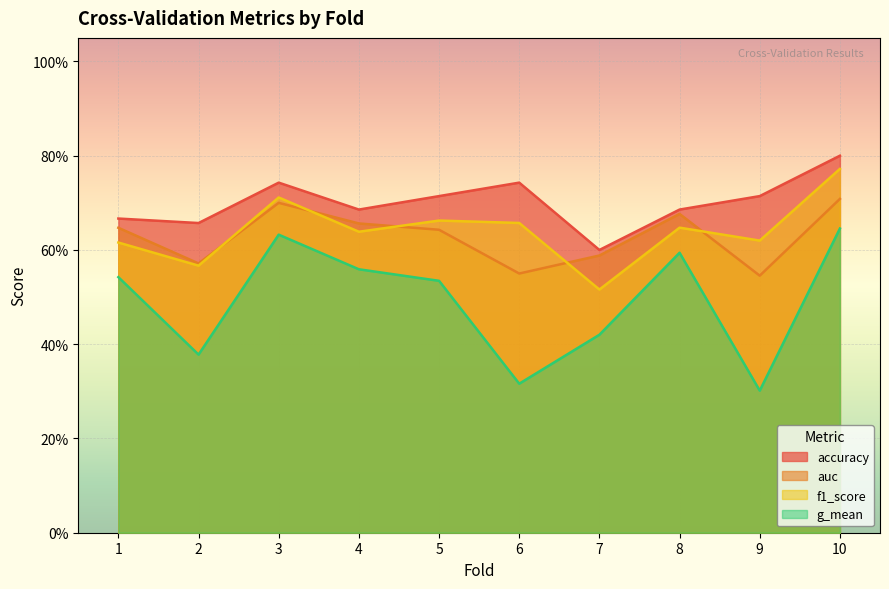

What are all the series names shown in the legend?

accuracy, auc, f1_score, g_mean